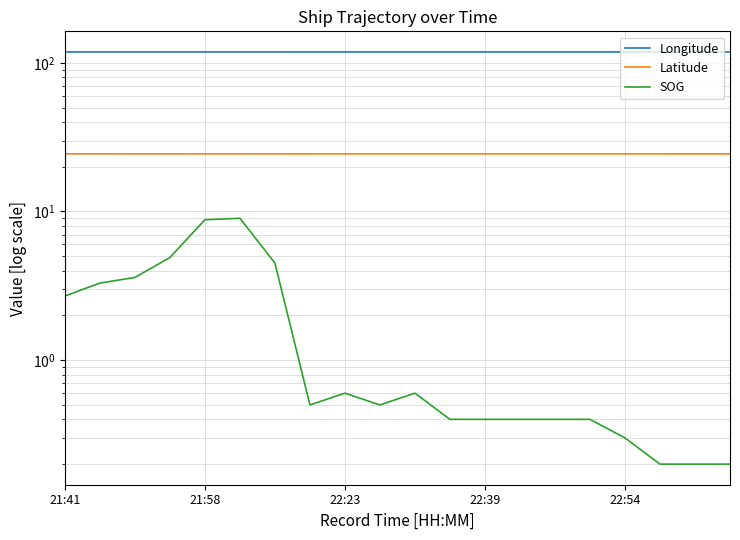

What is the average value of the Longitude series?

118.2